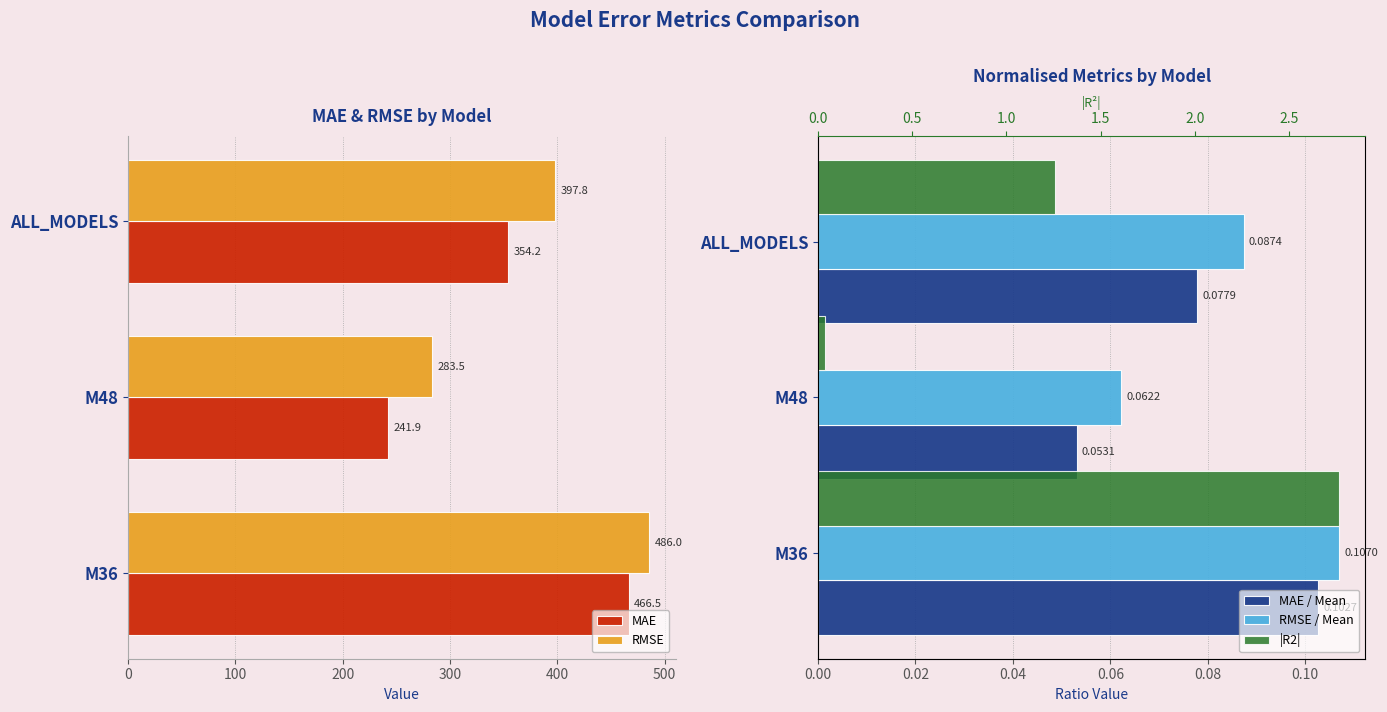

The RMSE series shows 397.8 at ALL_MODELS. True or false?

True